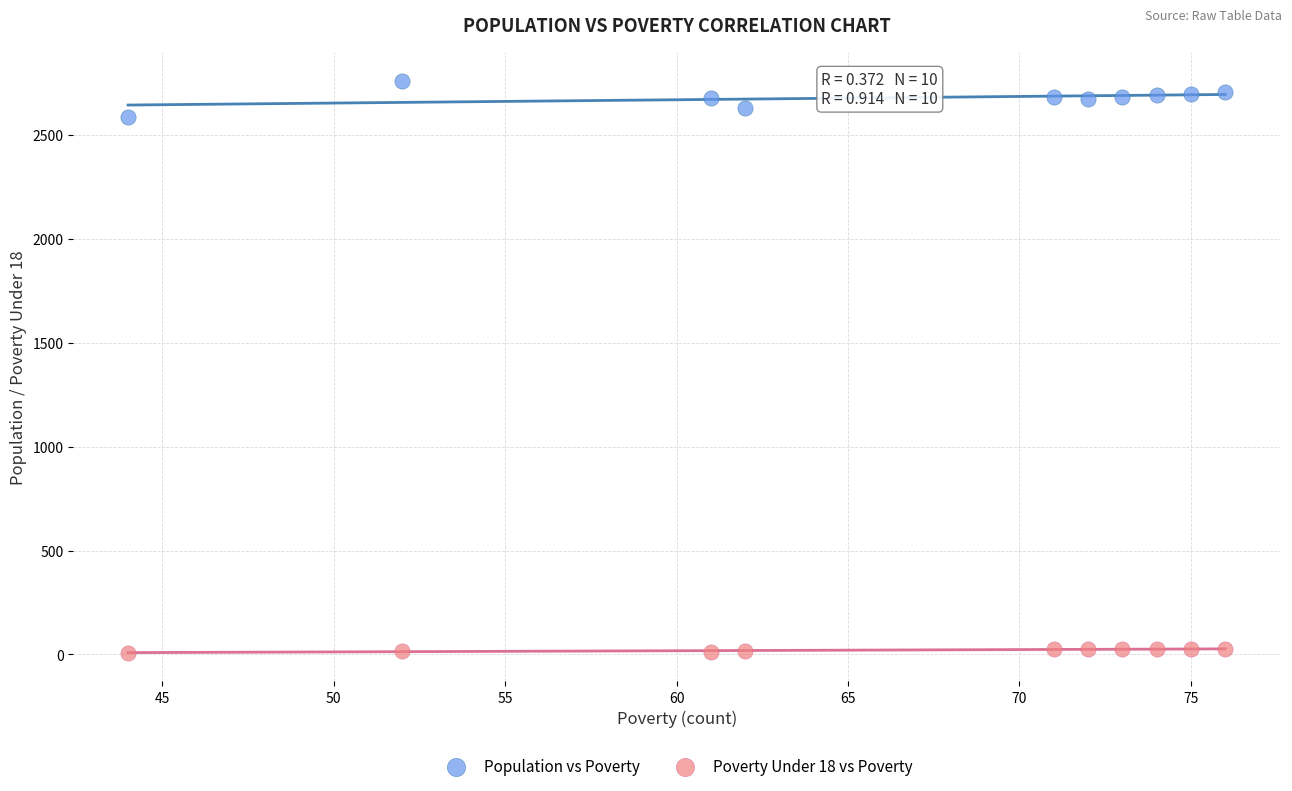

Which series contains the highest Y value?

Population vs Poverty